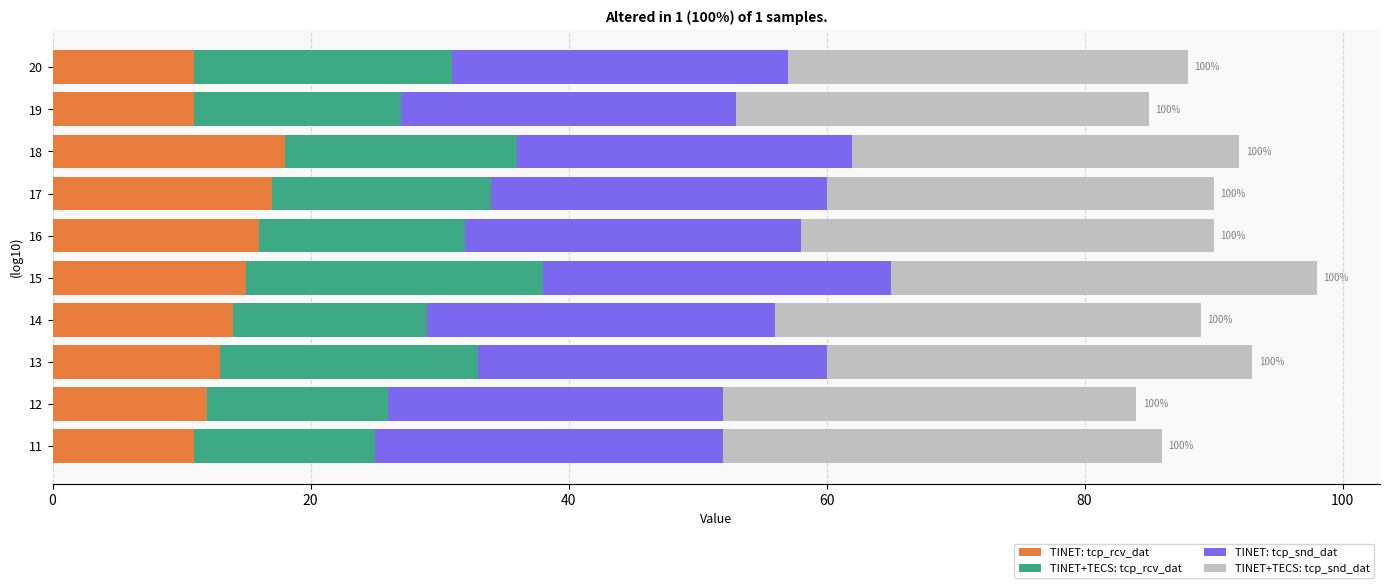

True or false: TINET: tcp_rcv_dat has a value of 5 at 13.

False